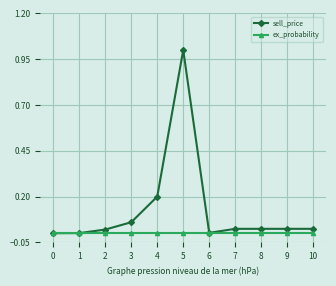

How many lines are shown in the chart?

2